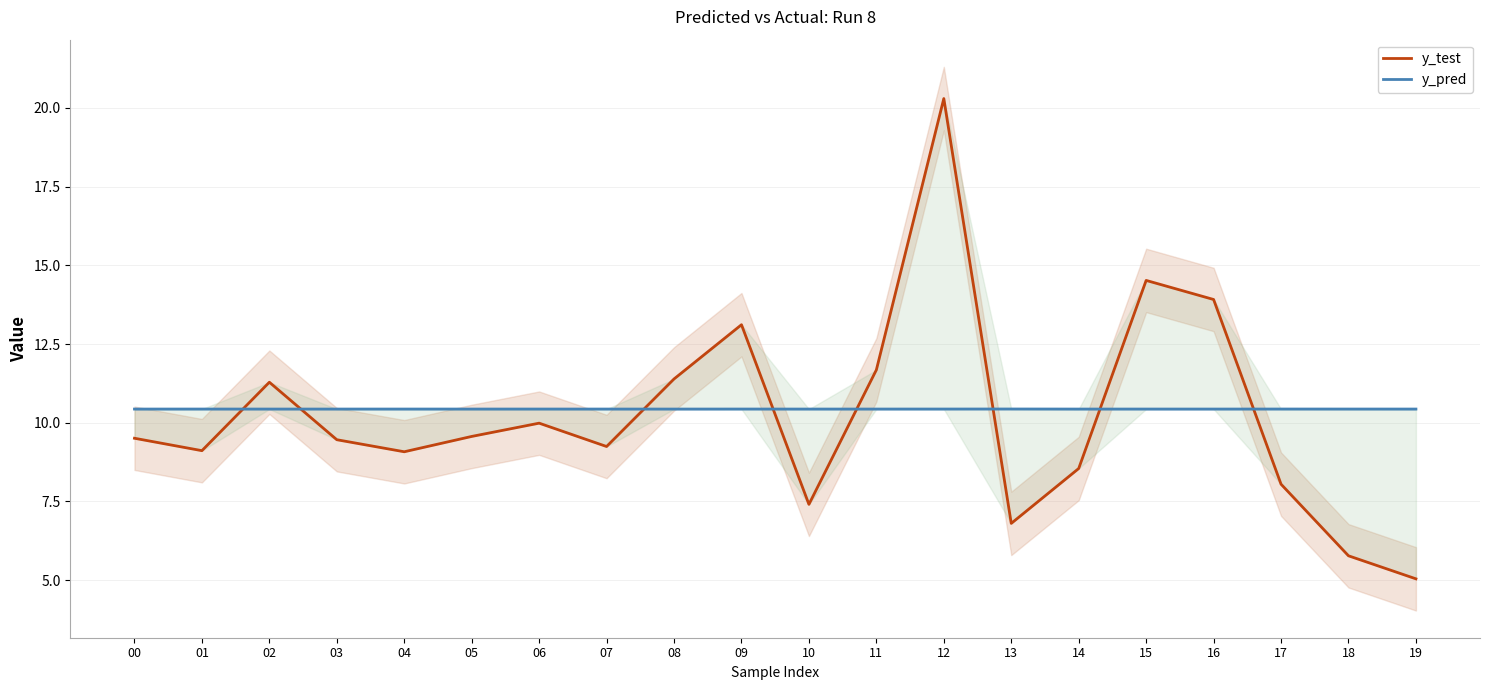

How many intersections are there between y_pred and y_test?

8